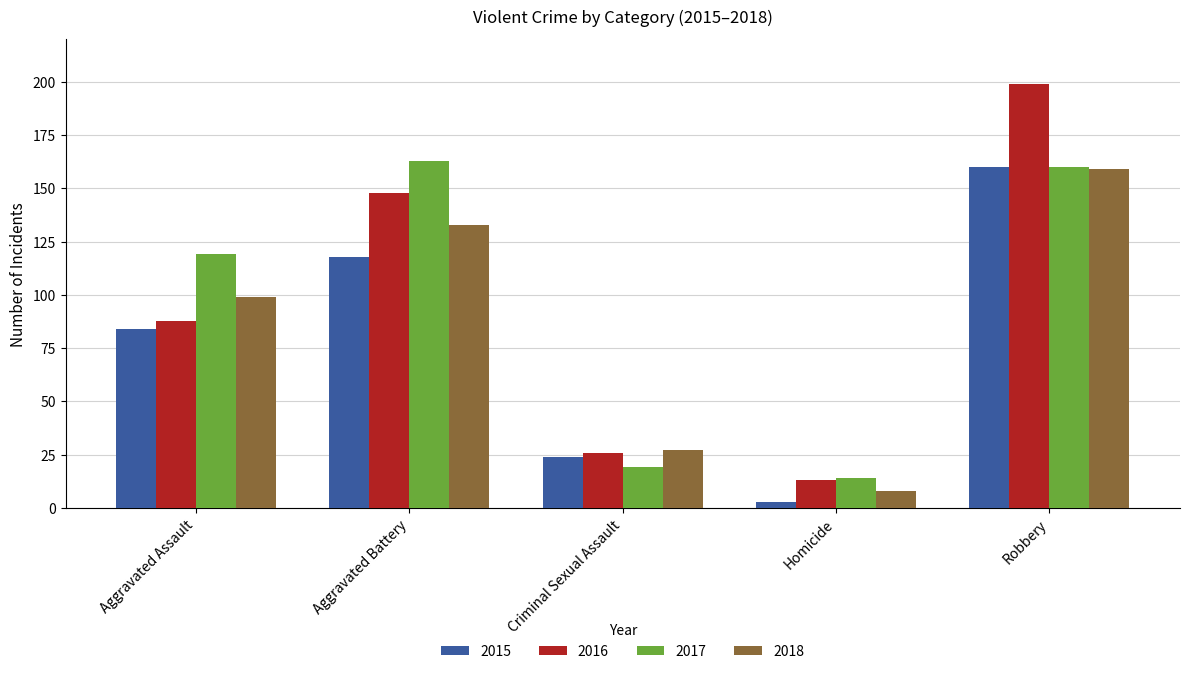

How many categories are shown in the chart?

5